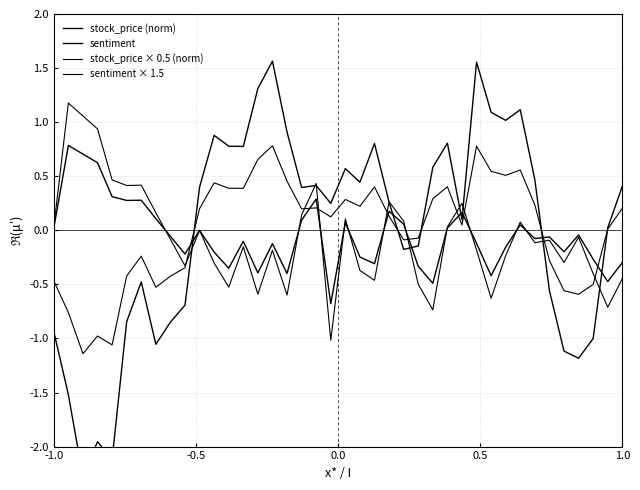

How many lines are shown in the chart?

4